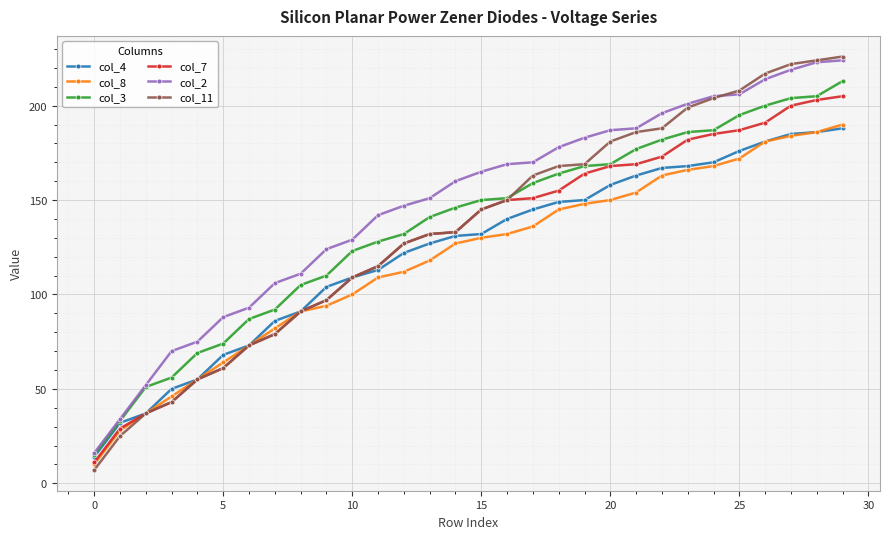

Does the chart display data point markers on the line(s)?

Yes